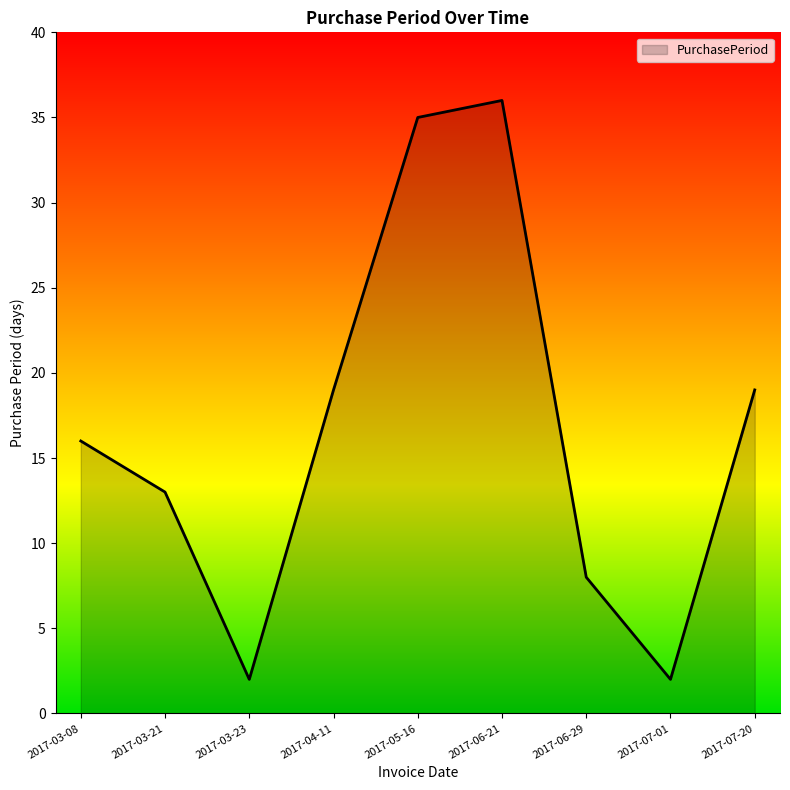

Which category has the highest value across all series?

2017-06-21